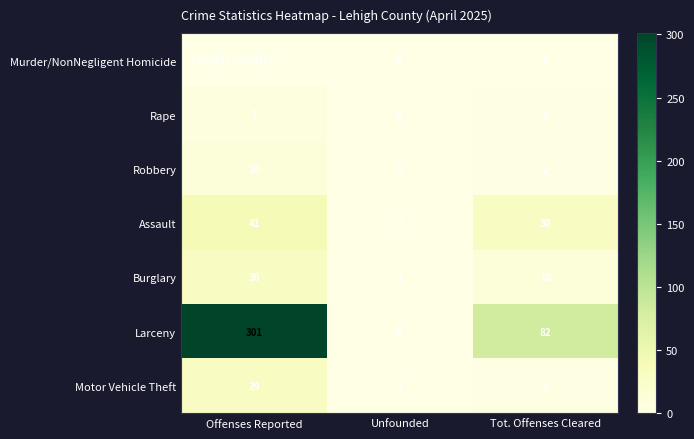

What is the spread (max minus min) of values at Offenses Reported?

301